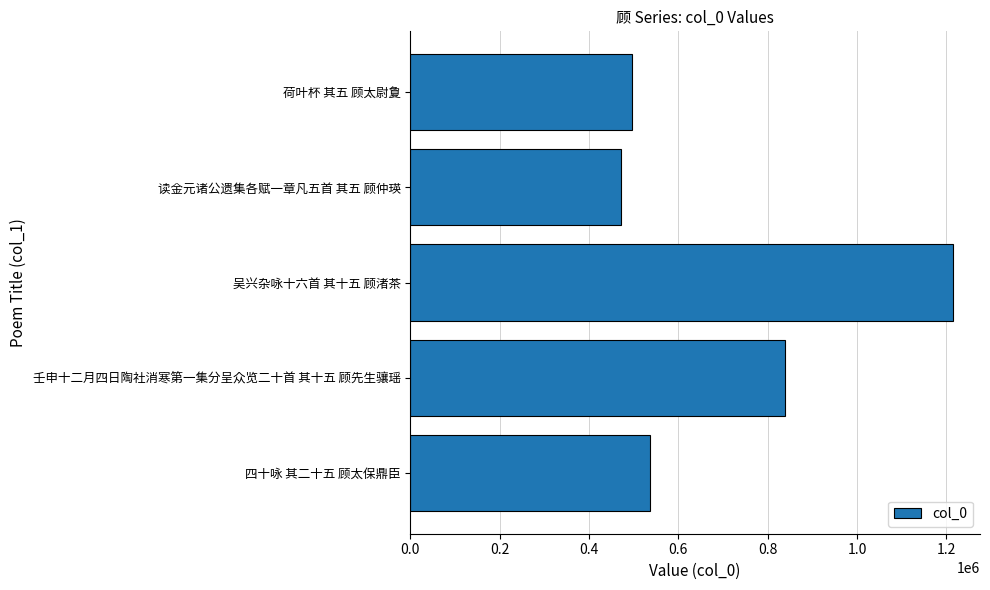

At which label is the value closest to 842714?

壬申十二月四日陶社消寒第一集分呈众览二十首 其十五 顾先生骧瑶